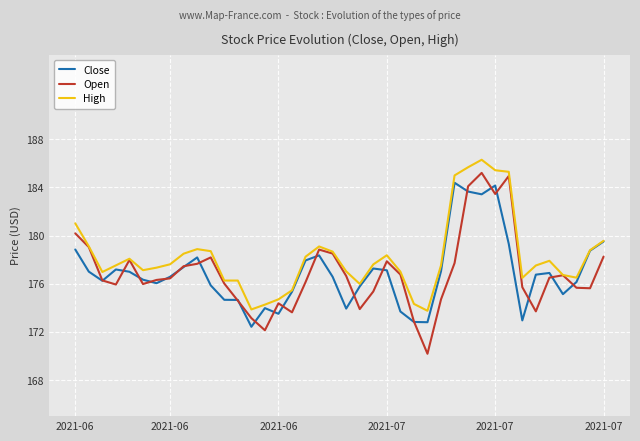

Which series has the largest range (max minus min)?

Open